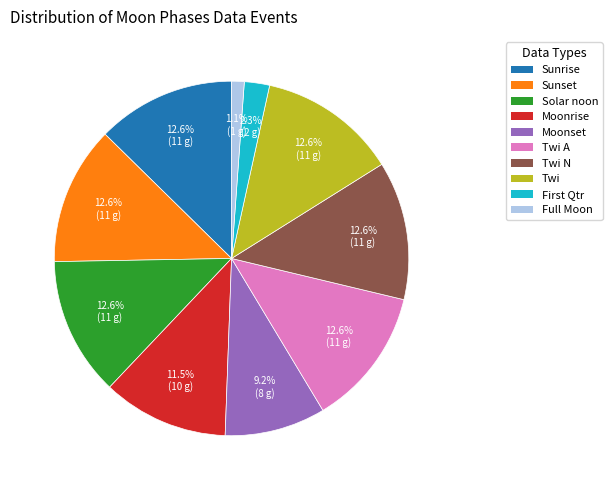

To the nearest percent, what portion does Sunrise represent?

13%